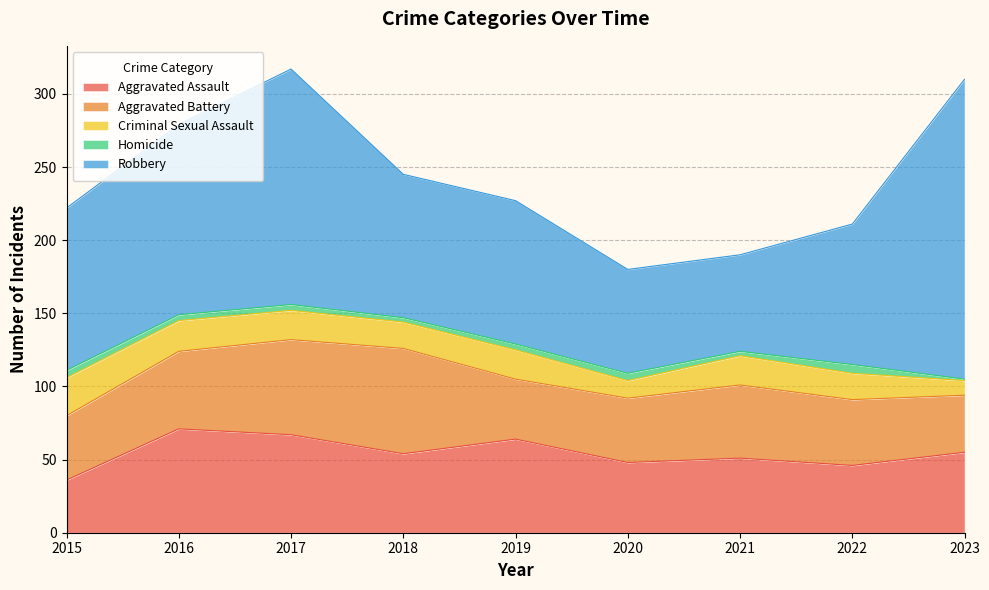

True or false: Aggravated Assault and Robbery cross at least once.

False